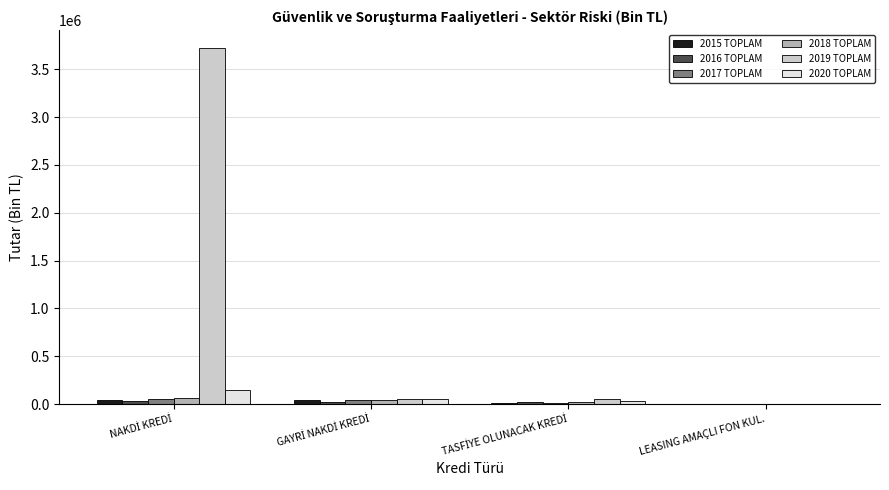

Which series has the largest total across all categories?

2019 TOPLAM